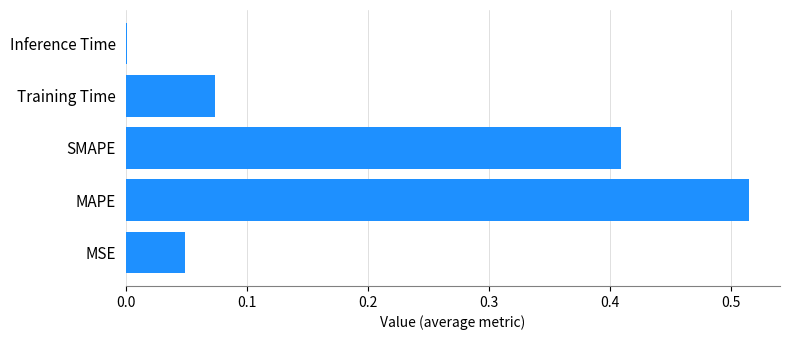

What is the sum of all values?

1.0